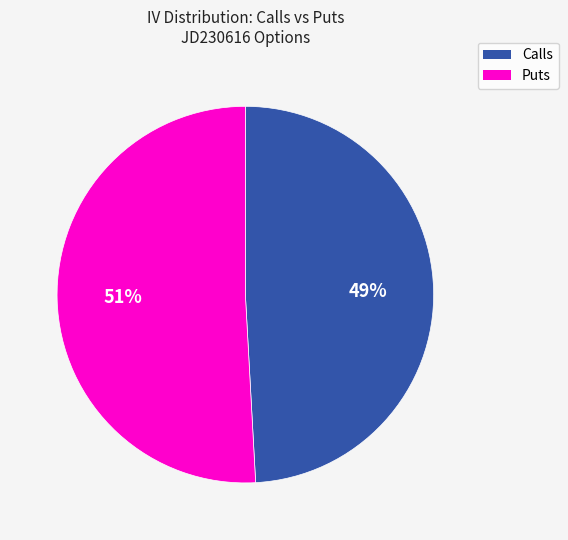

To the nearest percent, what is the average slice percentage?

50%